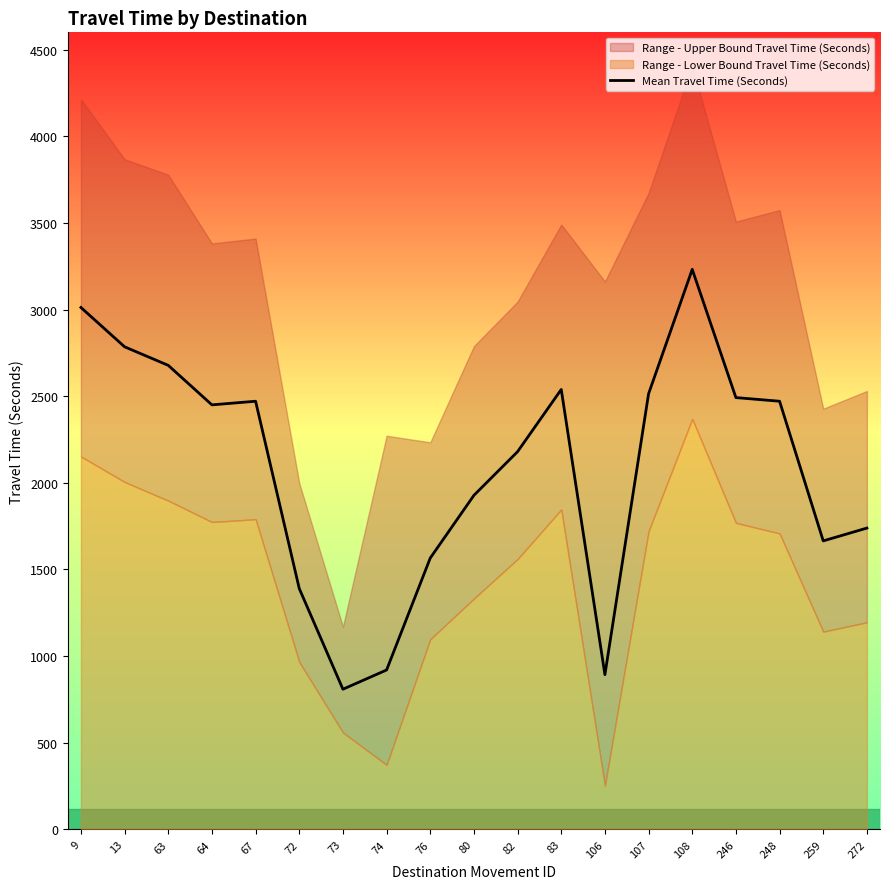

How many data points are above 2450?

9